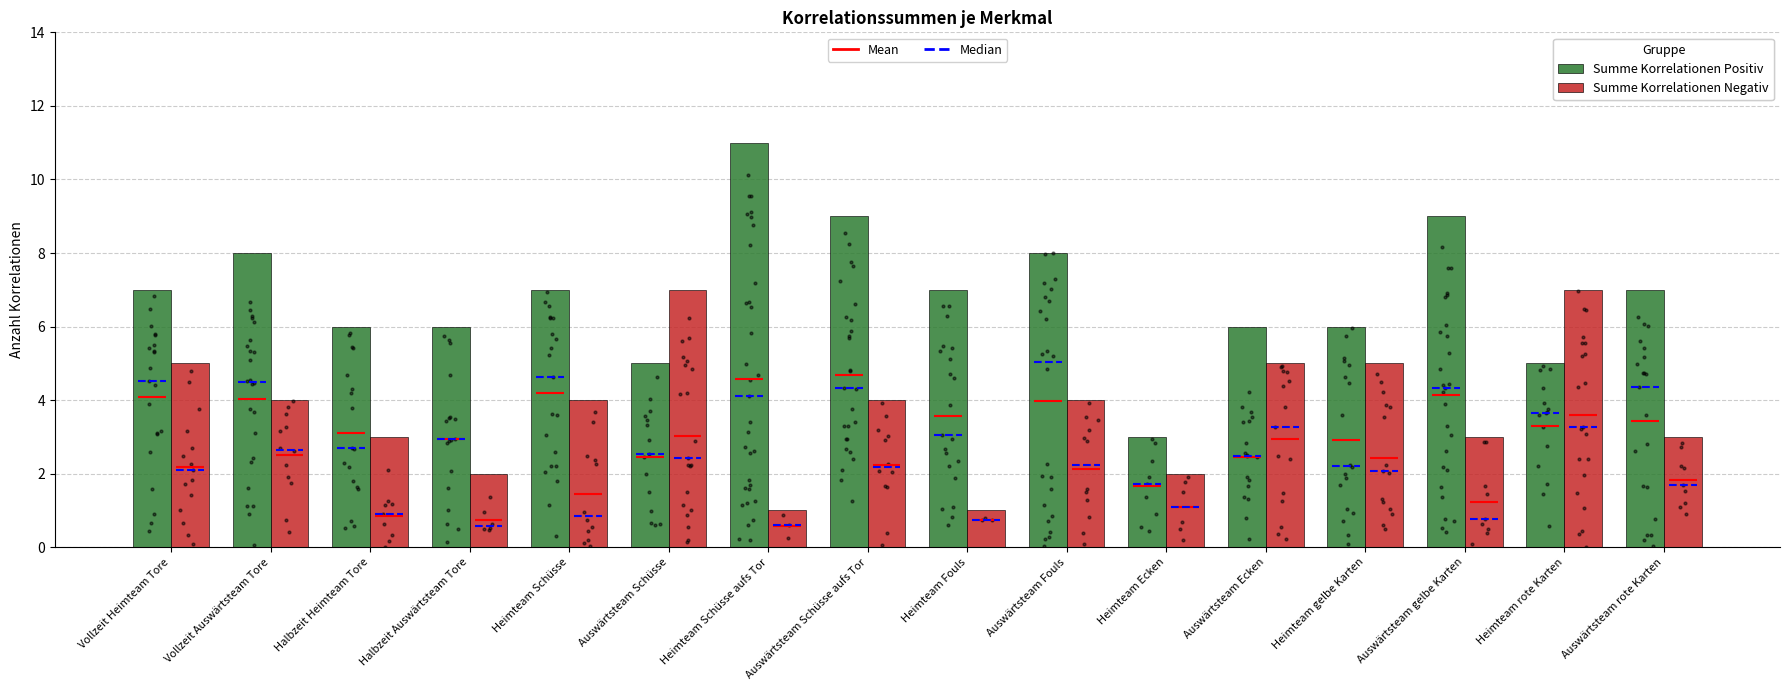

Which series reaches the minimum Y coordinate?

Summe Korrelationen Negativ